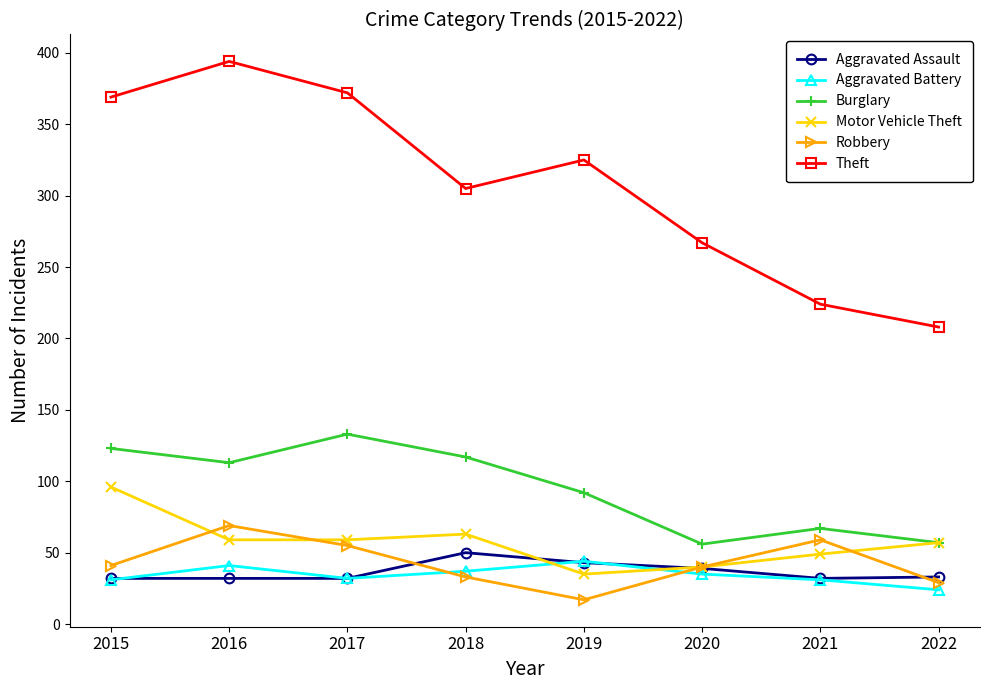

What is the difference between the highest and lowest values at 2017?

340